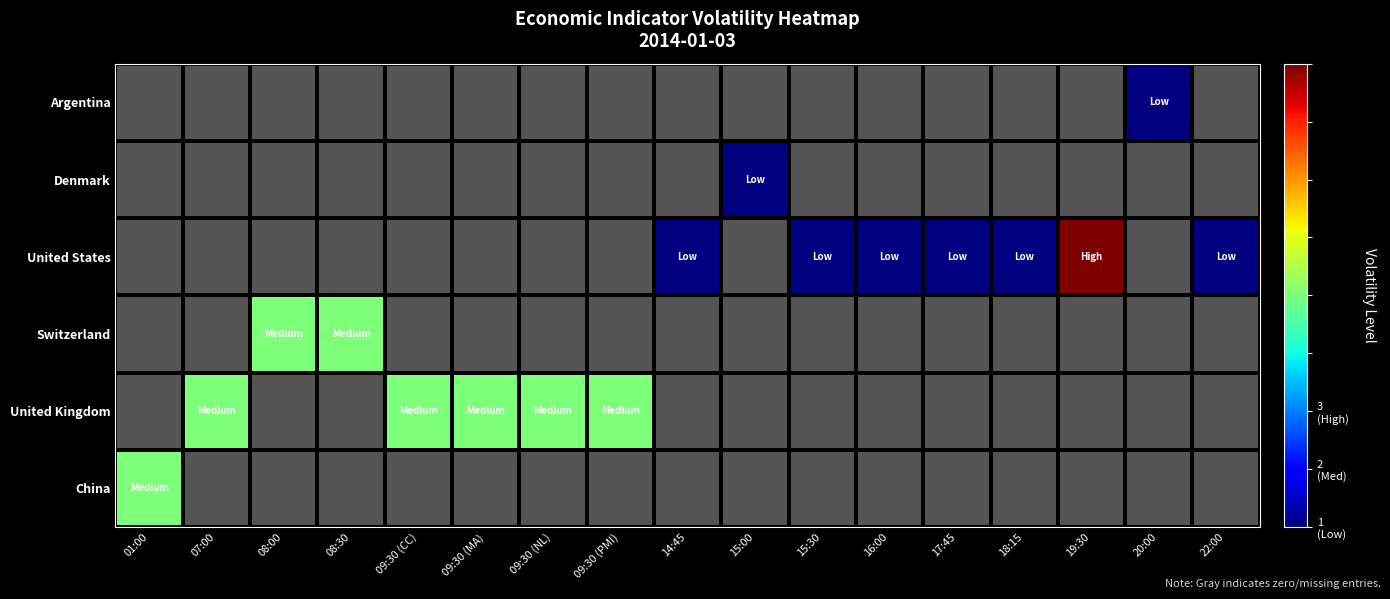

What is the difference between the highest and lowest values at 09:30 (MA)?

2